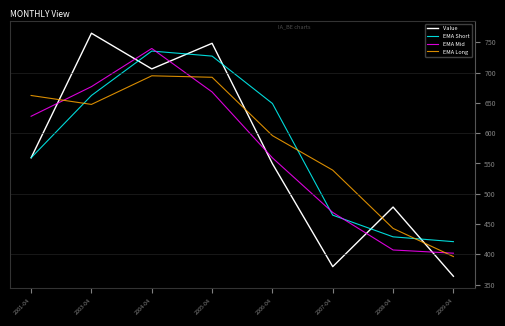

What is the difference between the highest and lowest values at 2007-04?

159.3